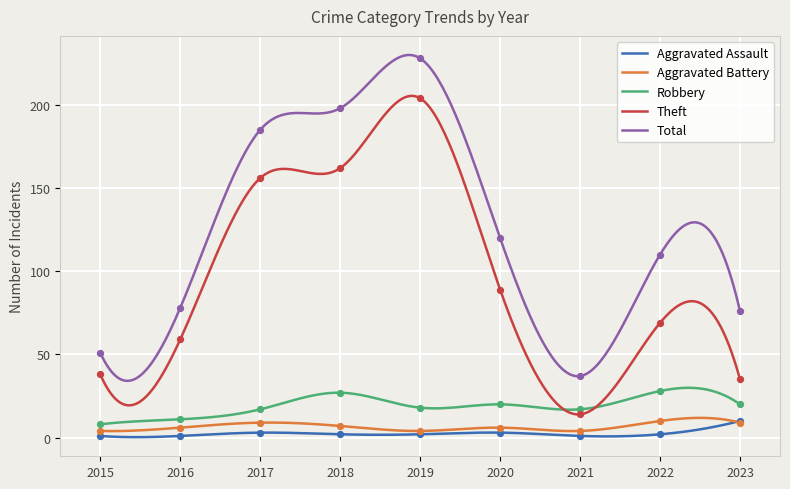

Is the value of Robbery at 2018 greater than the value of Theft at 2018?

No